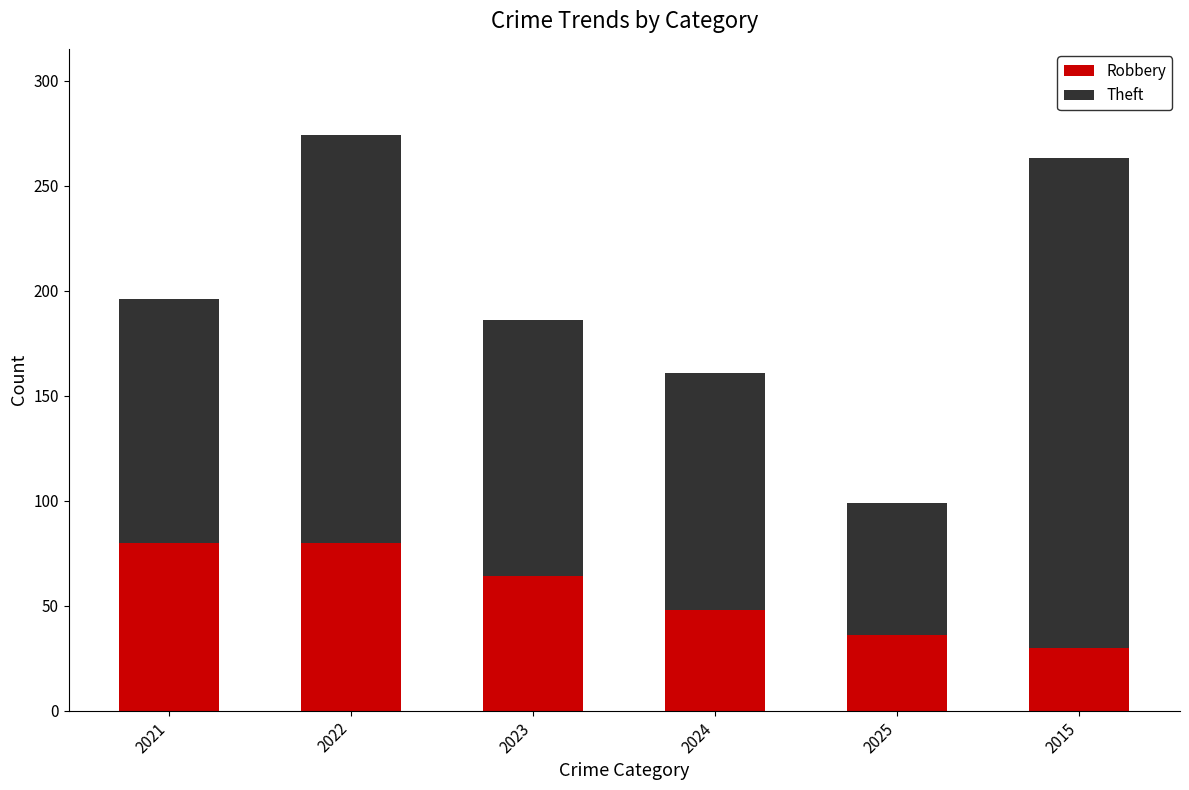

What is the lowest value of the Robbery series?

30